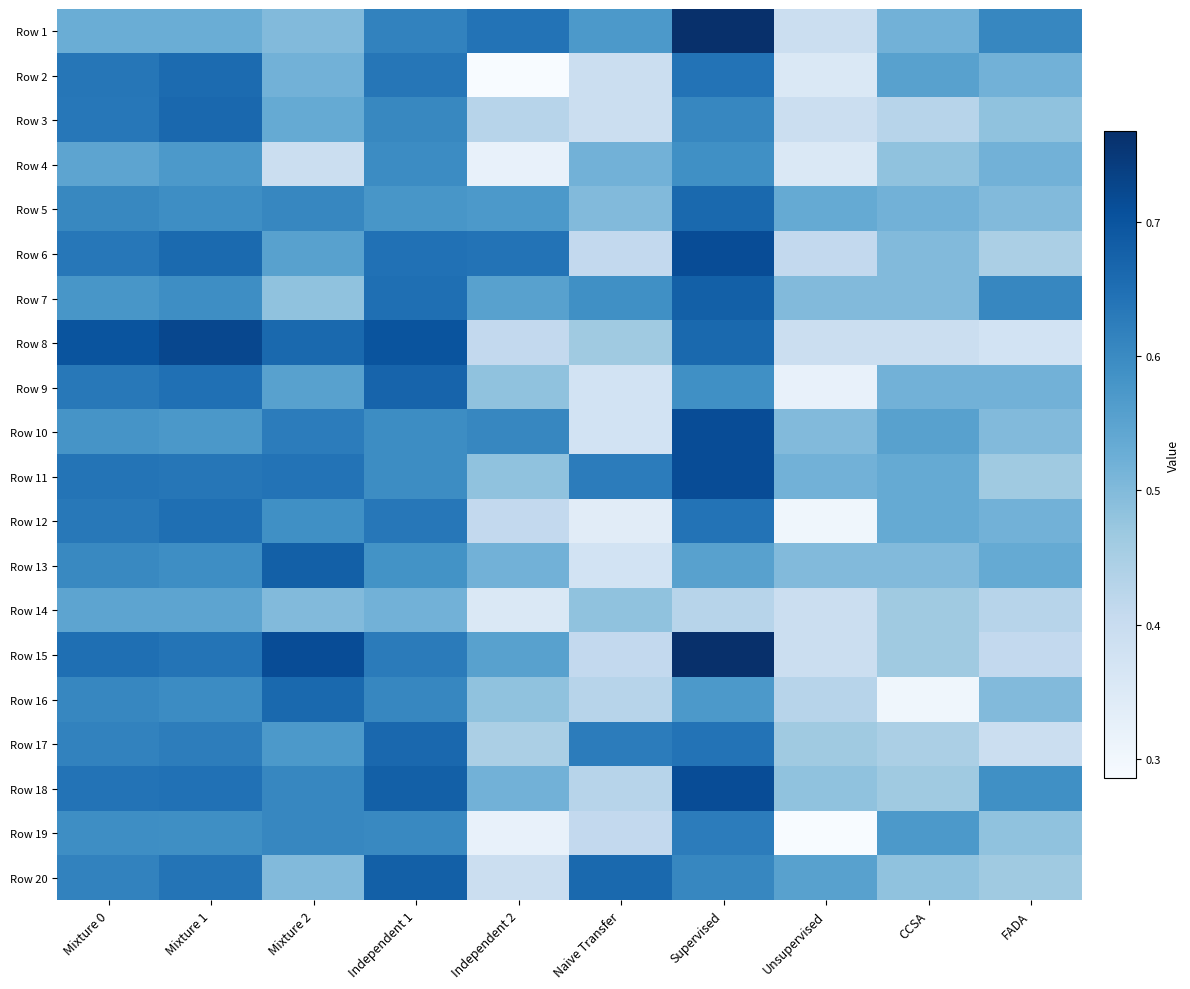

Rank the series at Independent 1 from highest to lowest value.

Row 8, Row 18, Row 20, Row 9, Row 17, Row 7, Row 6, Row 2, Row 12, Row 15, Row 1, Row 16, Row 3, Row 19, Row 4, Row 11, Row 10, Row 13, Row 5, Row 14